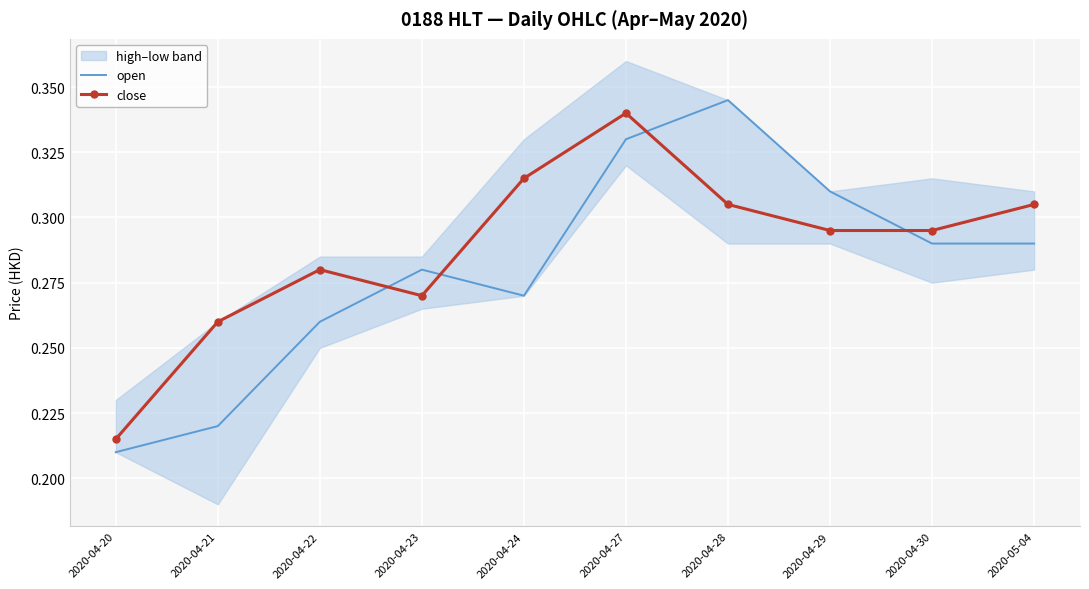

At which label is open closest to 0?

2020-04-20